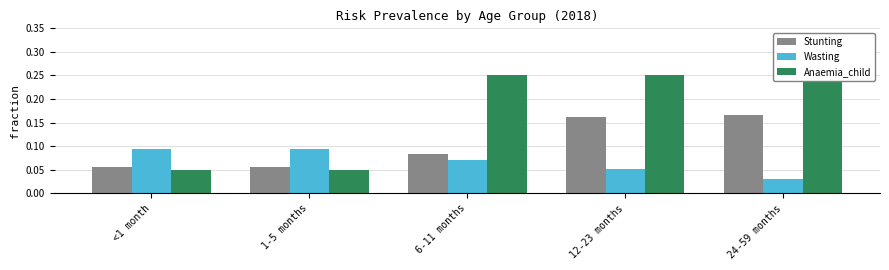

The value of Wasting at 1-5 months is 0.0. True or false?

False